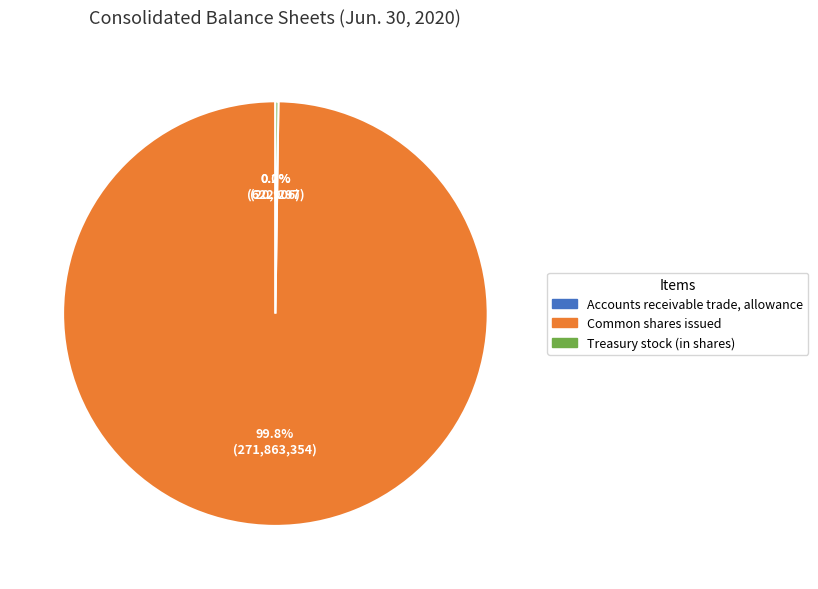

What percentage is NOT represented by Common shares issued?

0.2%